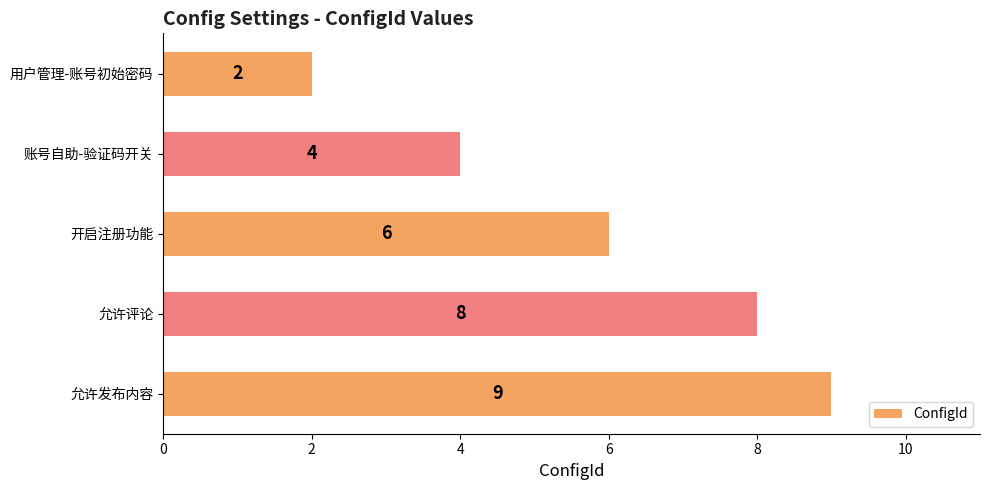

What is the average value?

6